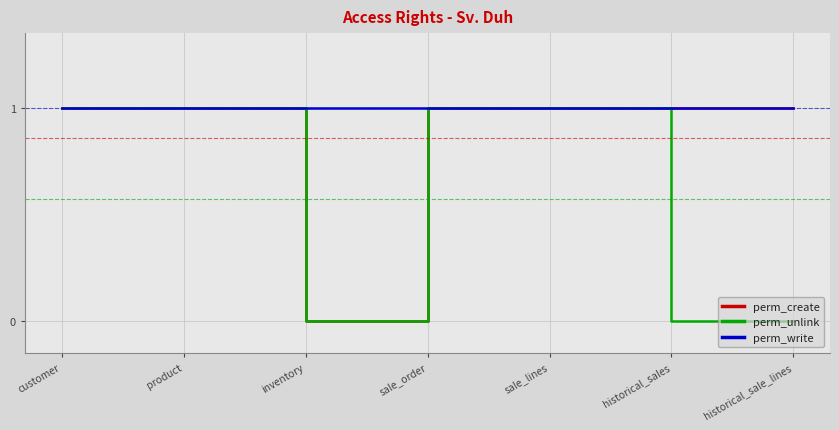

What is the average value of the perm_write series?

1